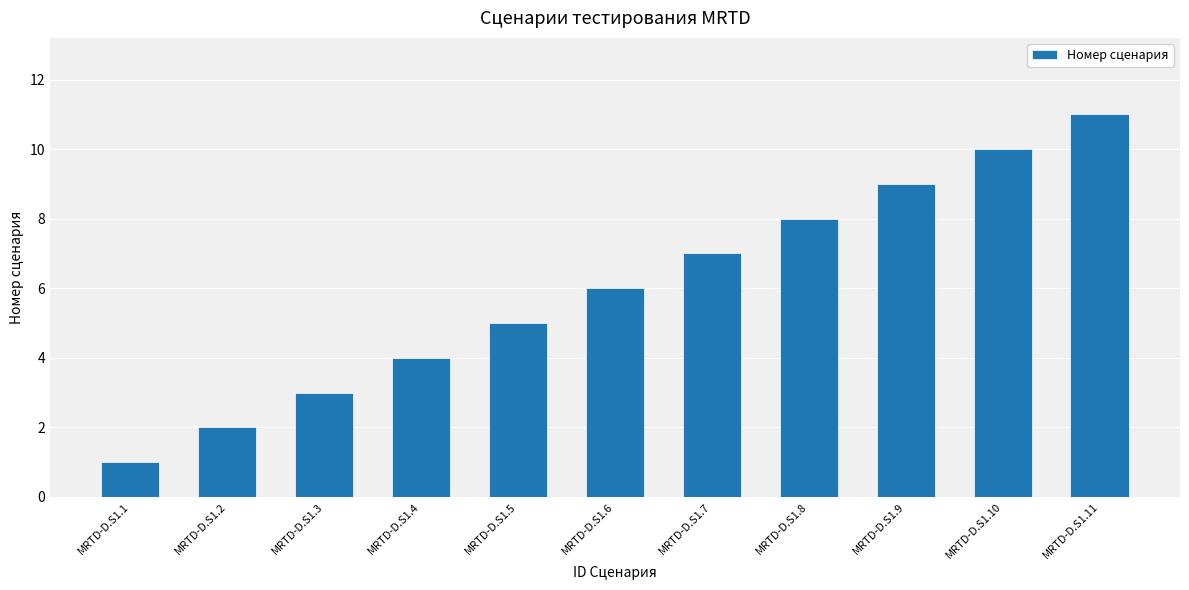

Reading right to left, what are all the values shown in this chart?

11	10	9	8	7	6	5	4	3	2	1